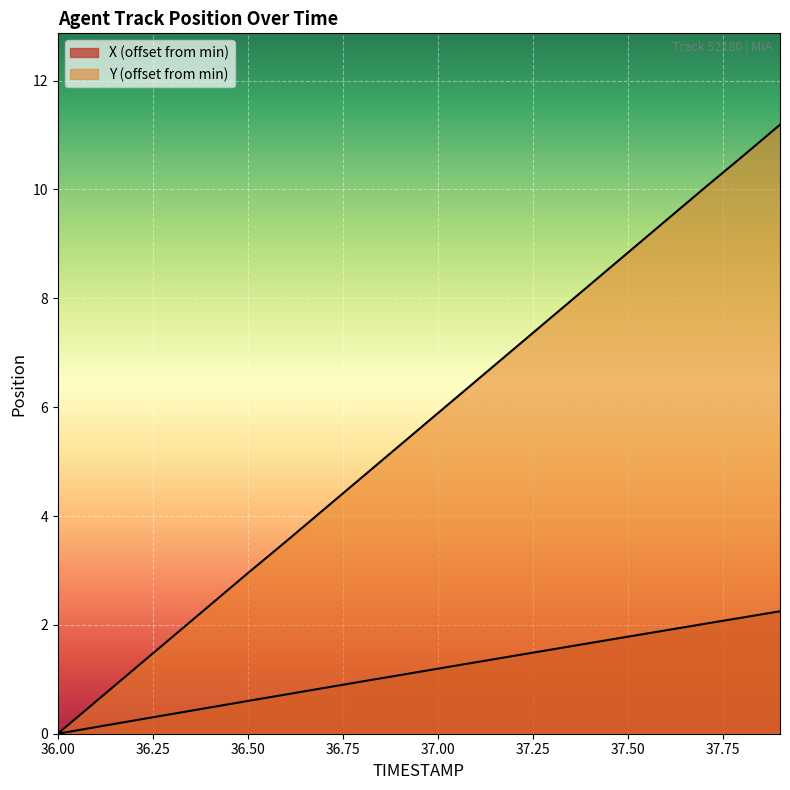

The X series shows 2.7 at 37.5. True or false?

False